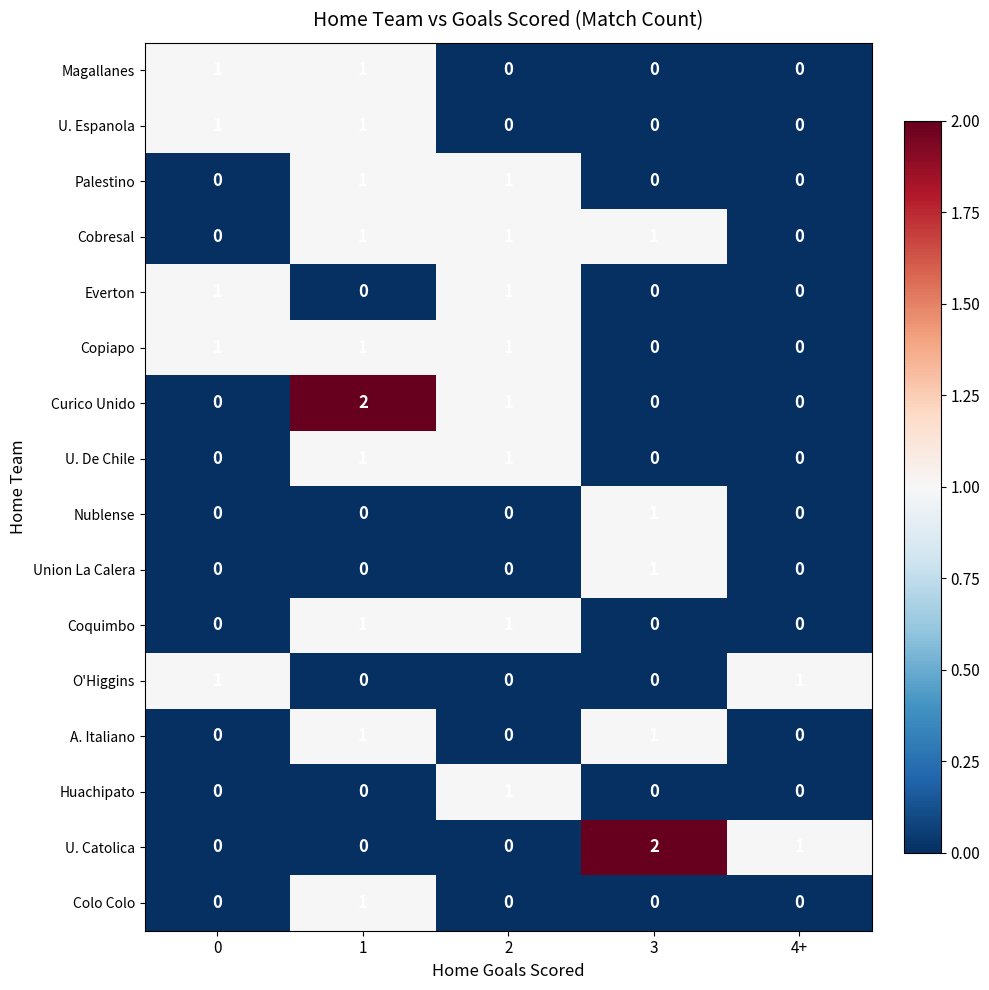

At how many categories does at least one series exceed 0?

5